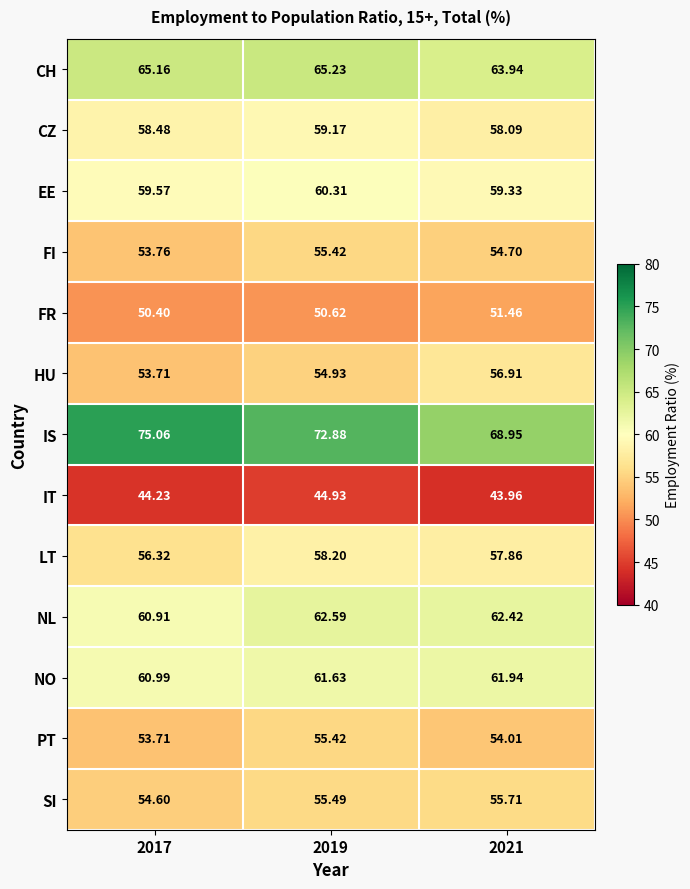

At 2021, list the series in order from smallest to largest.

IT, FR, PT, FI, SI, HU, LT, CZ, EE, NO, NL, CH, IS